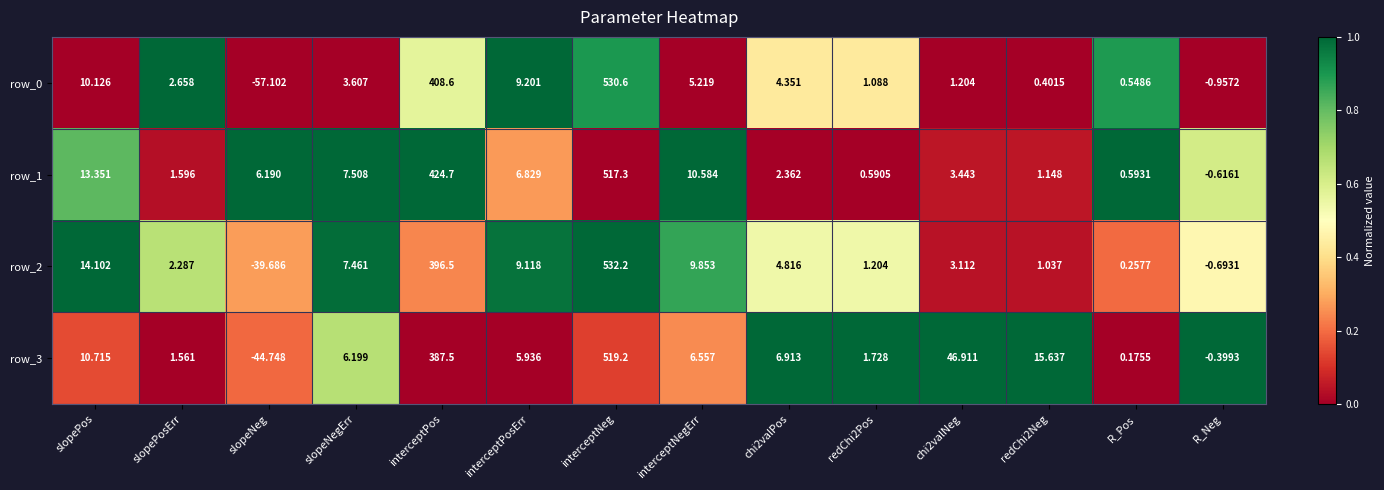

Is the value of row_2 at chi2valPos greater than the value of row_1 at interceptNegErr?

No